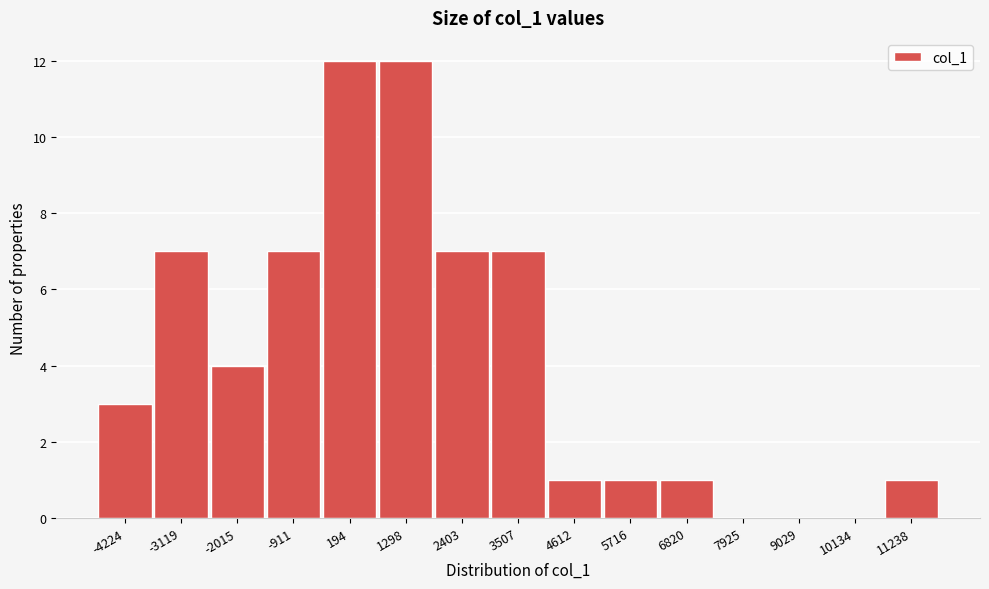

Reading left to right, extract all data points from this chart.

-4224=3	-3119=7	-2015=4	-911=7	194=12	1298=12	2403=7	3507=7	4612=1	5716=1	6820=1	7925=0	9029=0	10134=0	11238=1